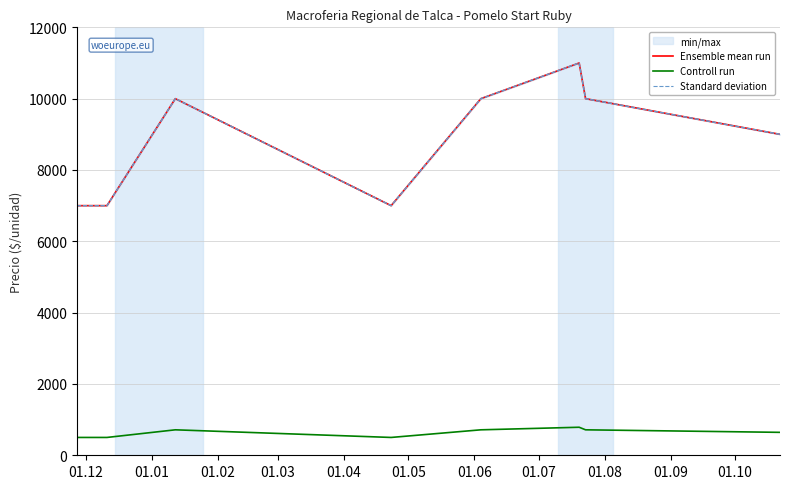

In Standard deviation, how many points are higher than both neighbors (excluding endpoints)?

2